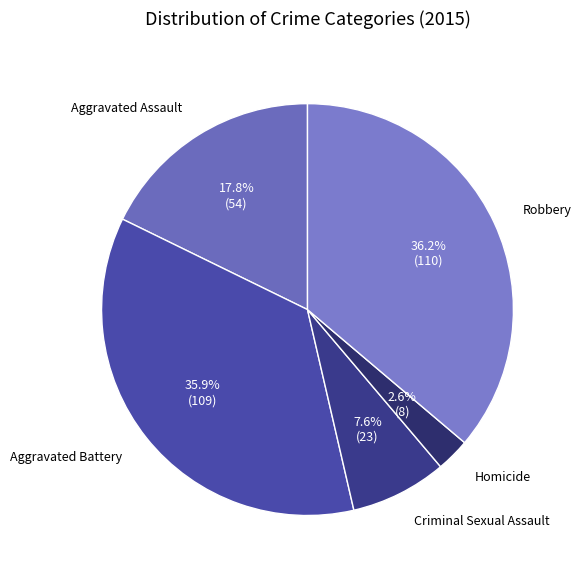

Which slice is the smallest?

Homicide